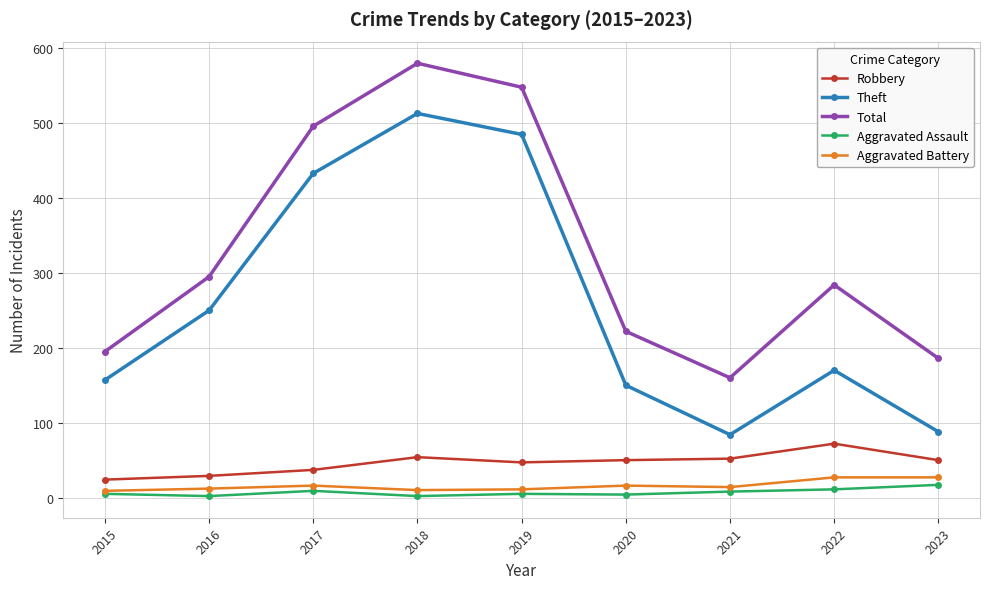

Is it true that Theft equals 382 at 2016?

False